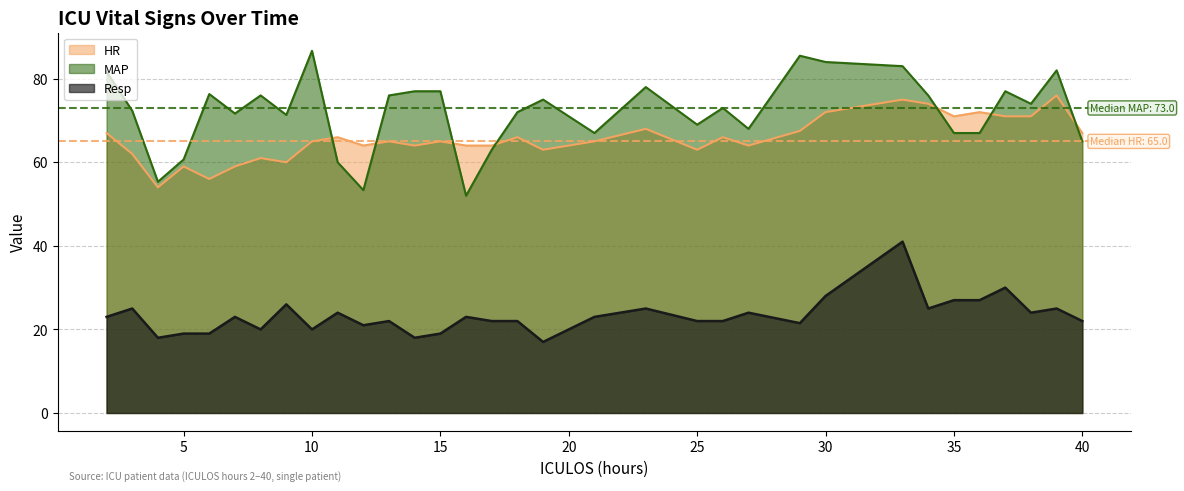

Does the chart display data point markers on the line(s)?

No